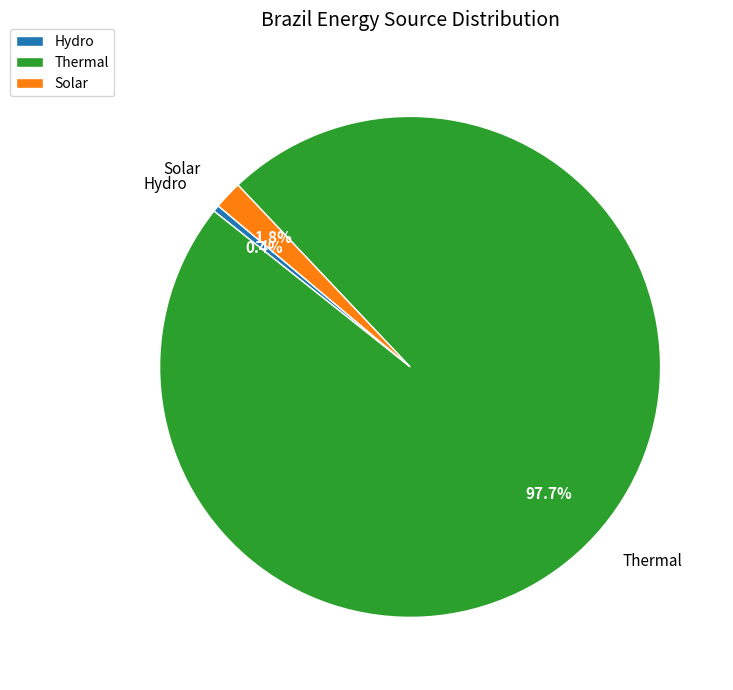

Does Thermal account for over 50% of the chart?

Yes